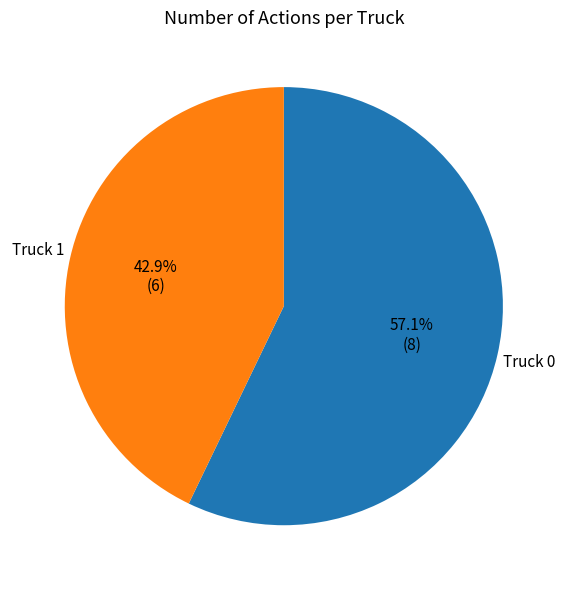

Between Truck 0 and Truck 1, which is larger?

Truck 0